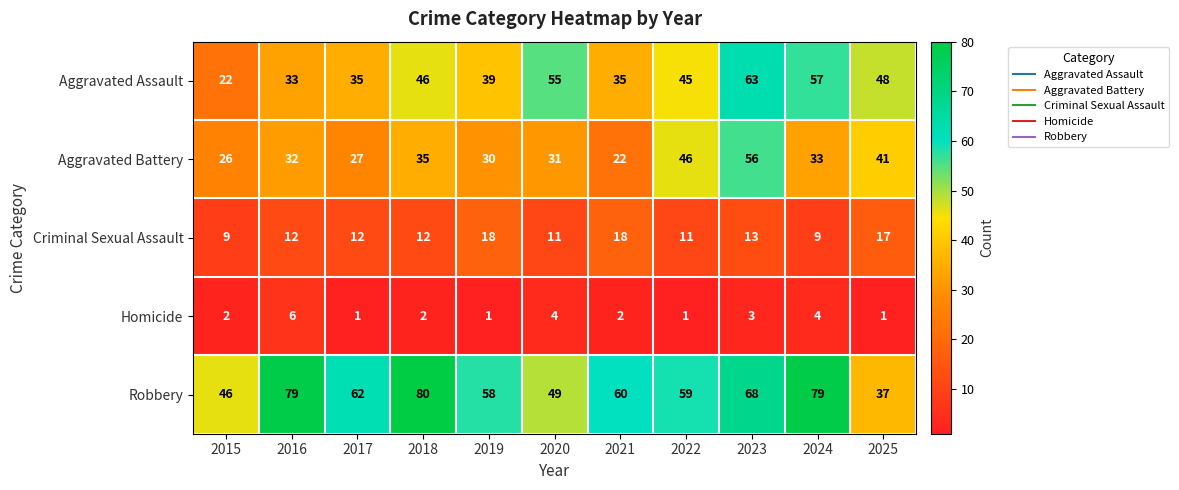

Which series changed the most between 2016 and 2024?

Aggravated Assault